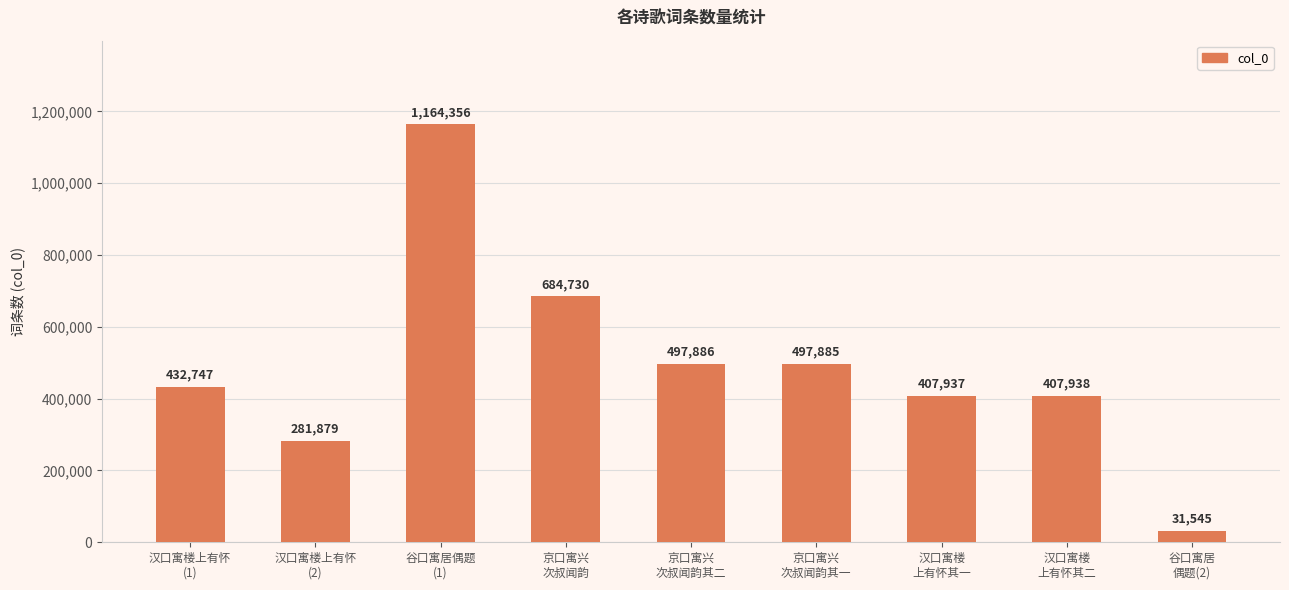

What is the smallest value displayed?

31545